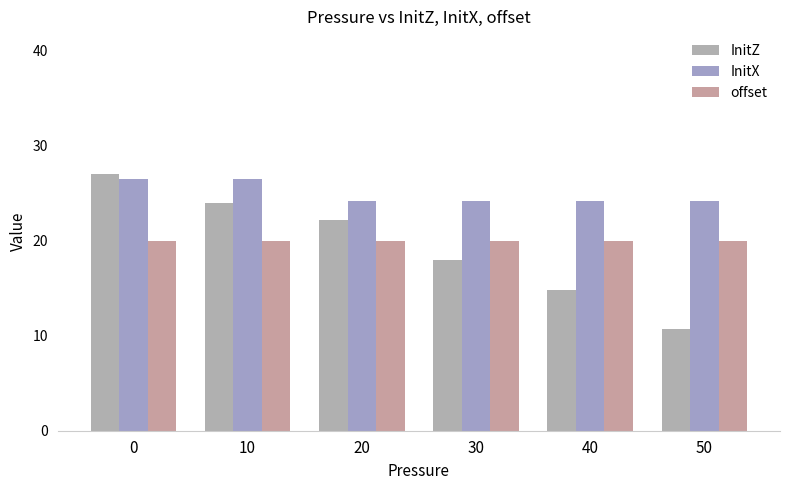

The offset series shows 30.8 at 30. True or false?

False